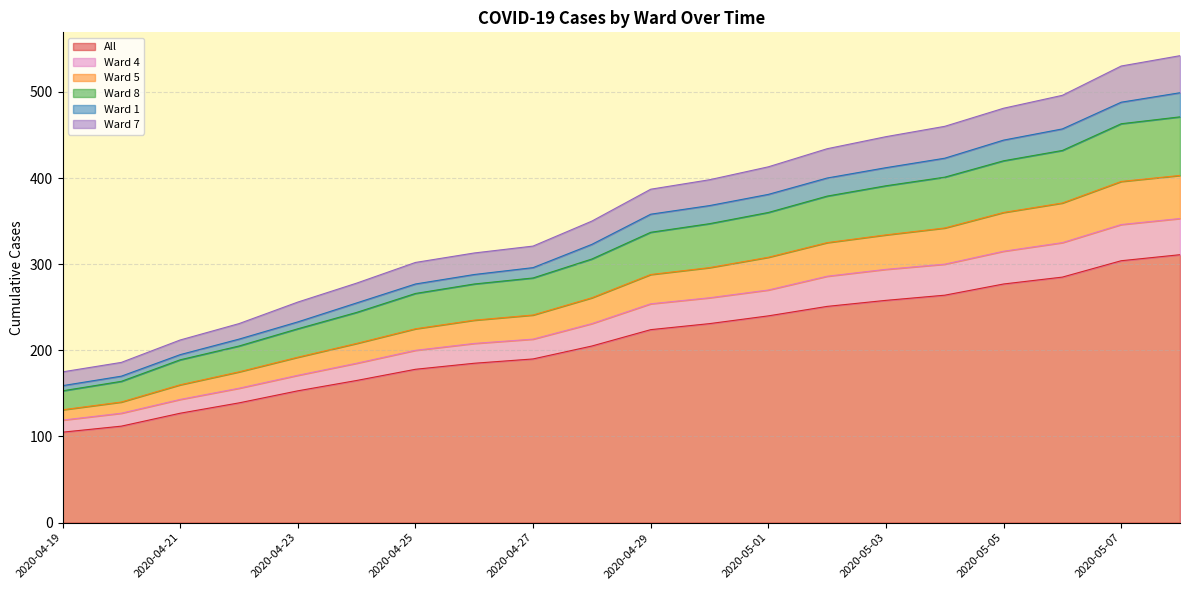

What position from the right is 2020-04-30?

9